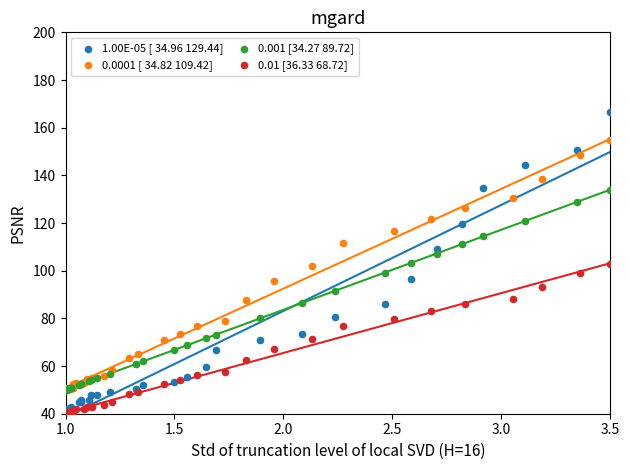

Which series has the widest spread of Y values?

1.00E-05 [ 34.96 129.44]